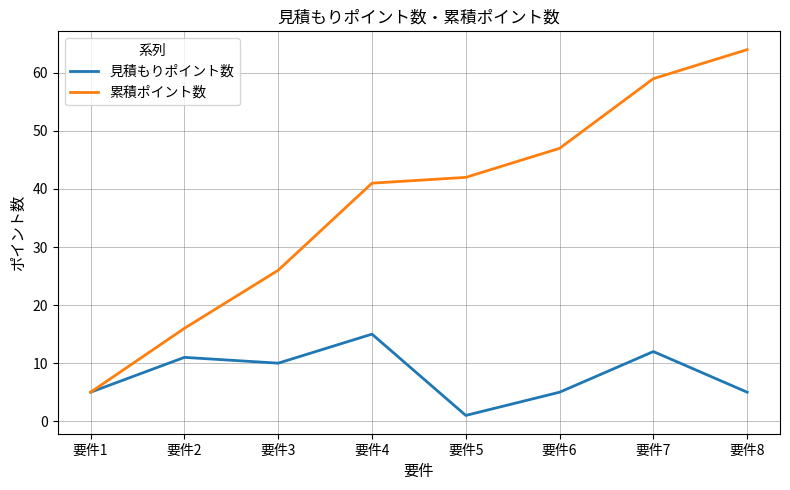

List the series in order of their overall mean, highest first.

累積ポイント数, 見積もりポイント数